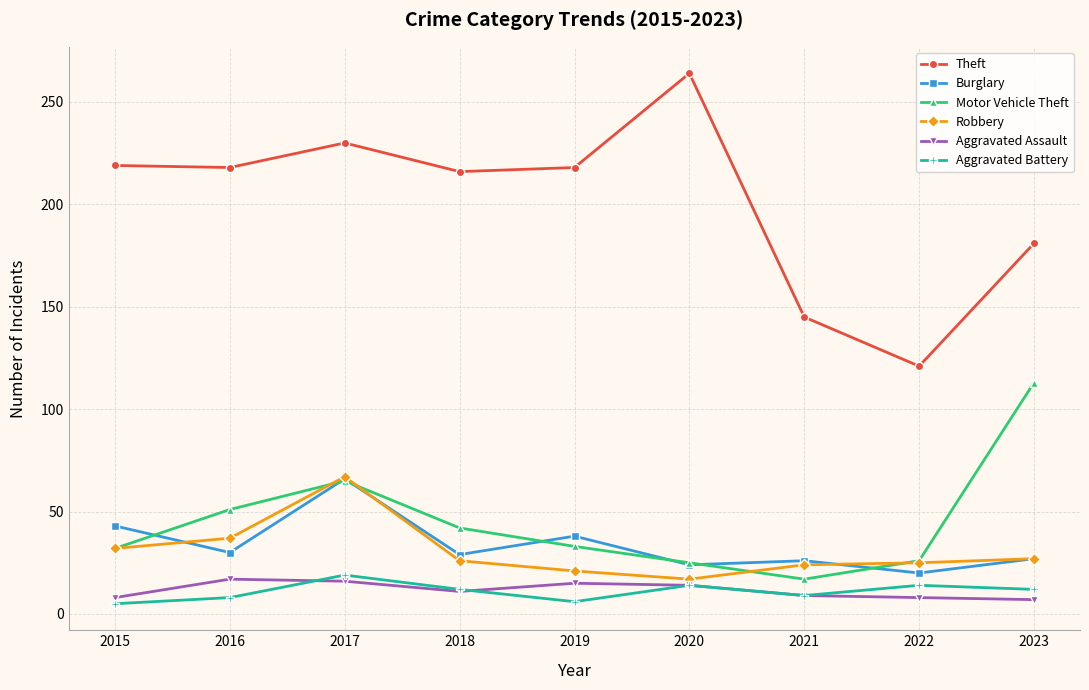

True or false: Robbery has more than 2 points higher than both neighbors.

False